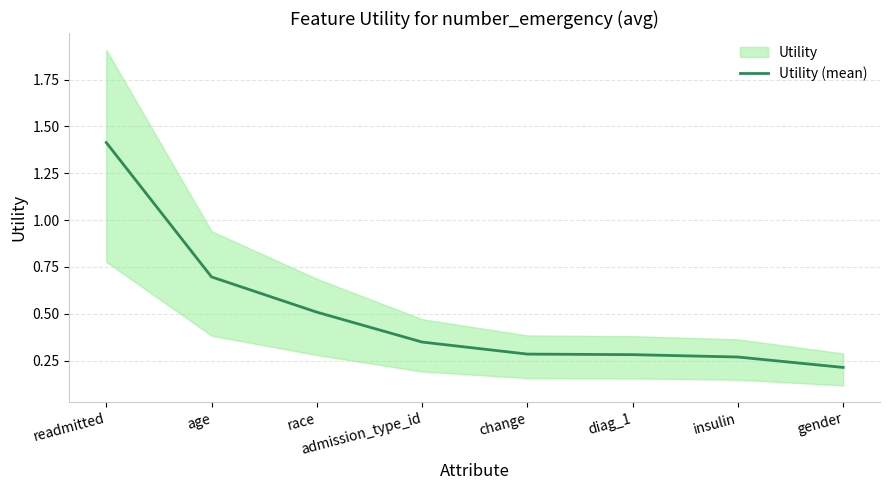

What is the difference between the values at gender and change?

0.1